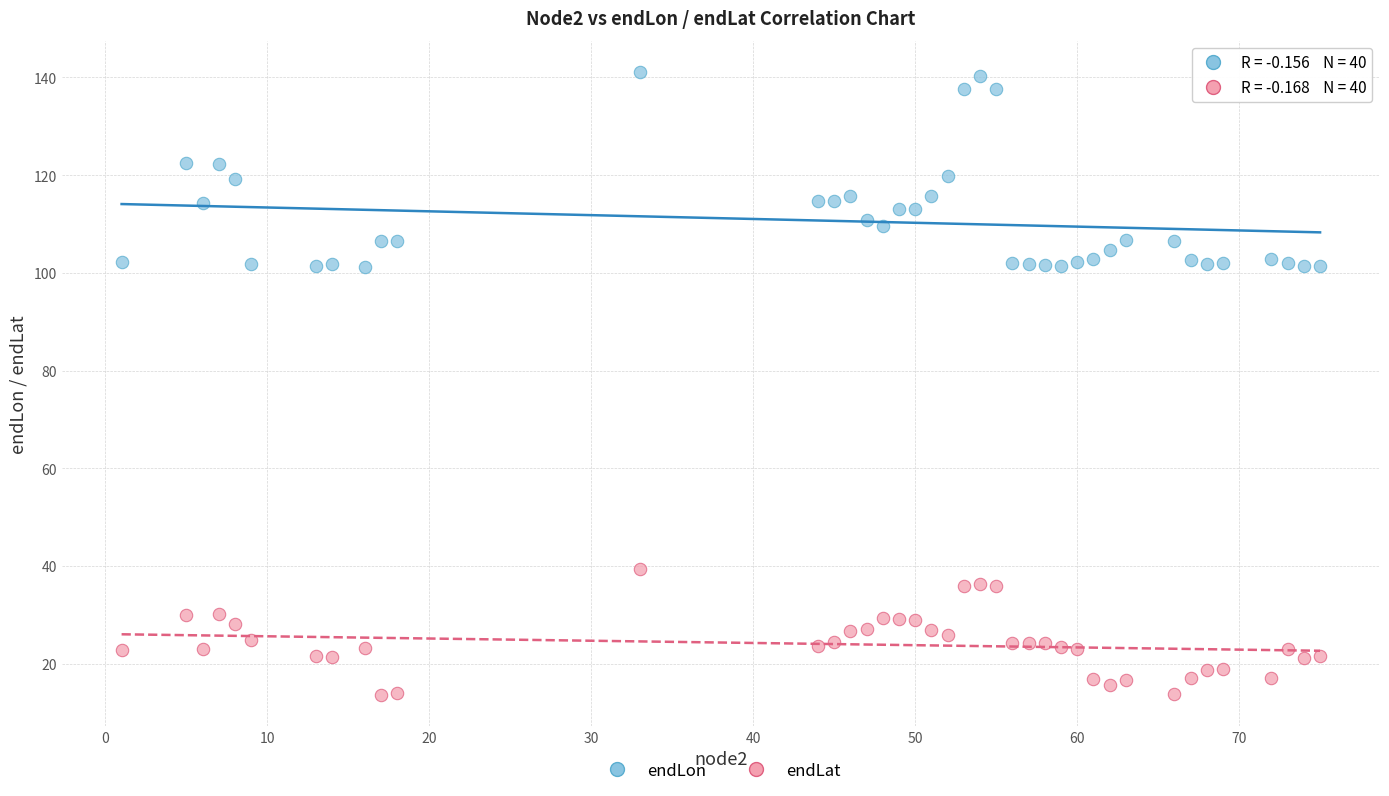

Across all data points, what is the range of X values (max minus min)?

74.0